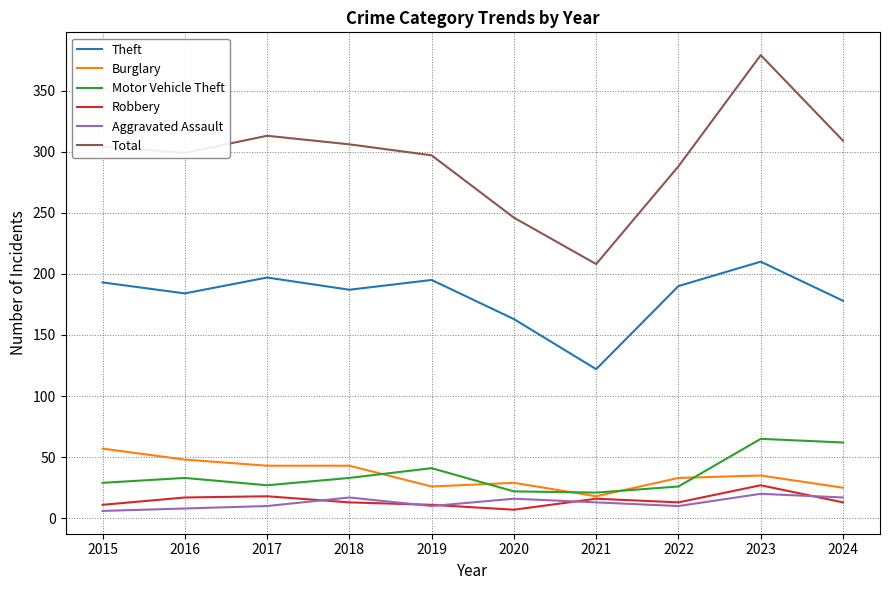

What are all the series names shown in the legend?

Theft, Burglary, Motor Vehicle Theft, Robbery, Aggravated Assault, Total